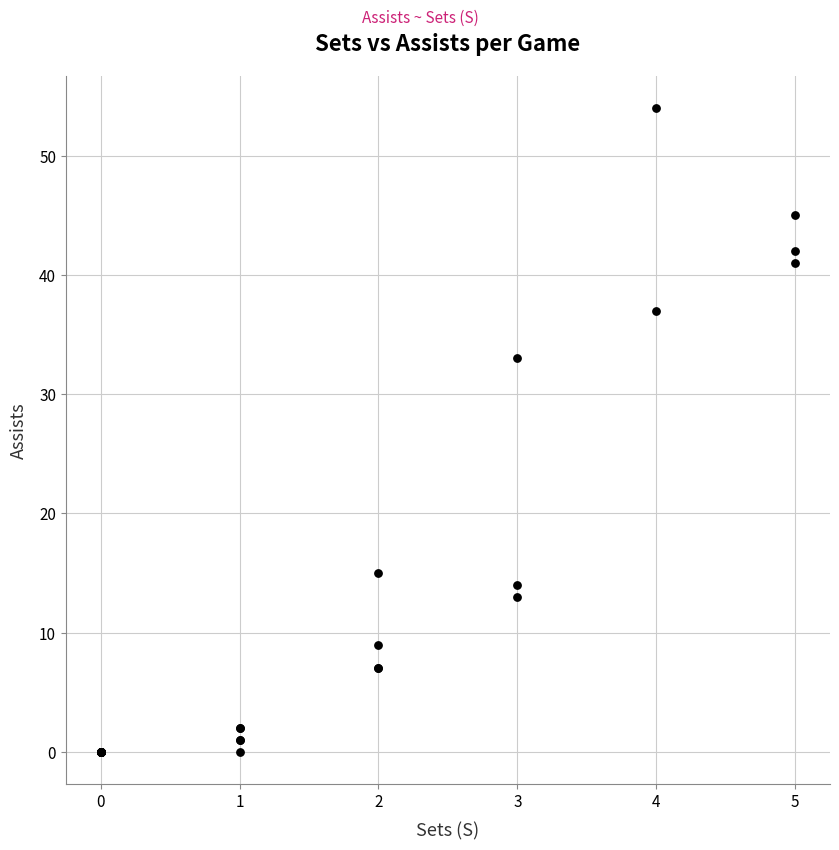

What Y value in the scatter plot is closest to 27?

33